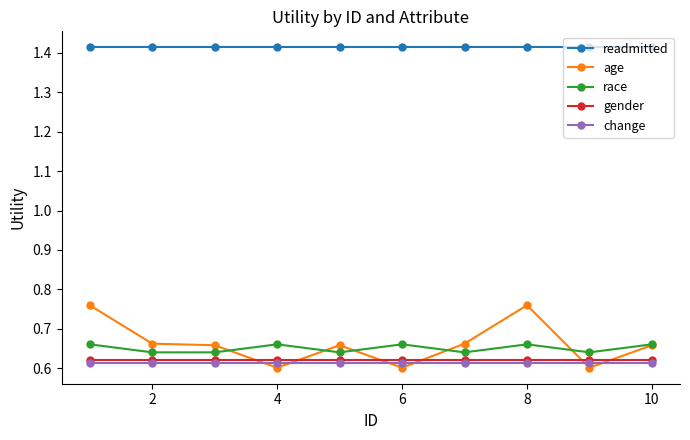

Which series has the widest spread of values?

age